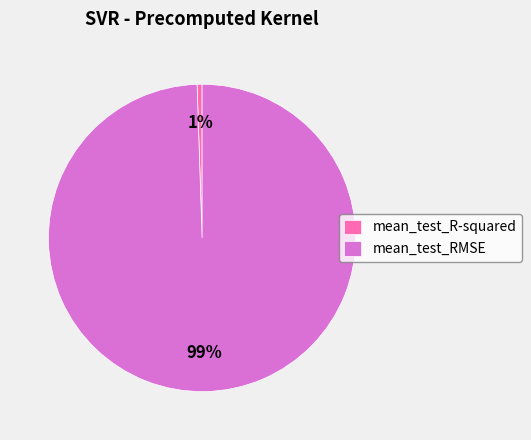

Which category accounts for the majority?

mean_test_RMSE